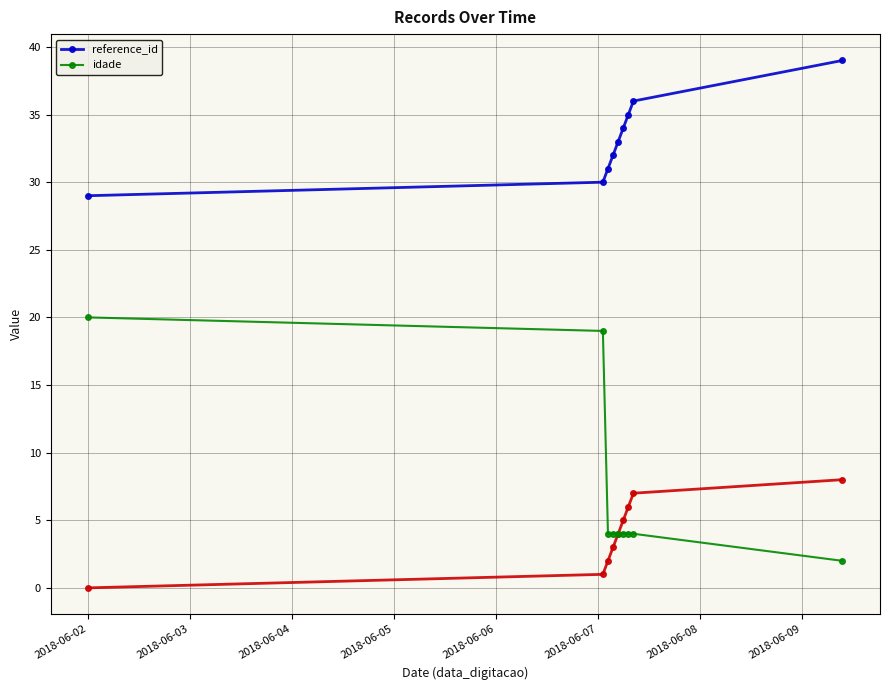

What is the label of the 4th point from the right?

2018-06-07